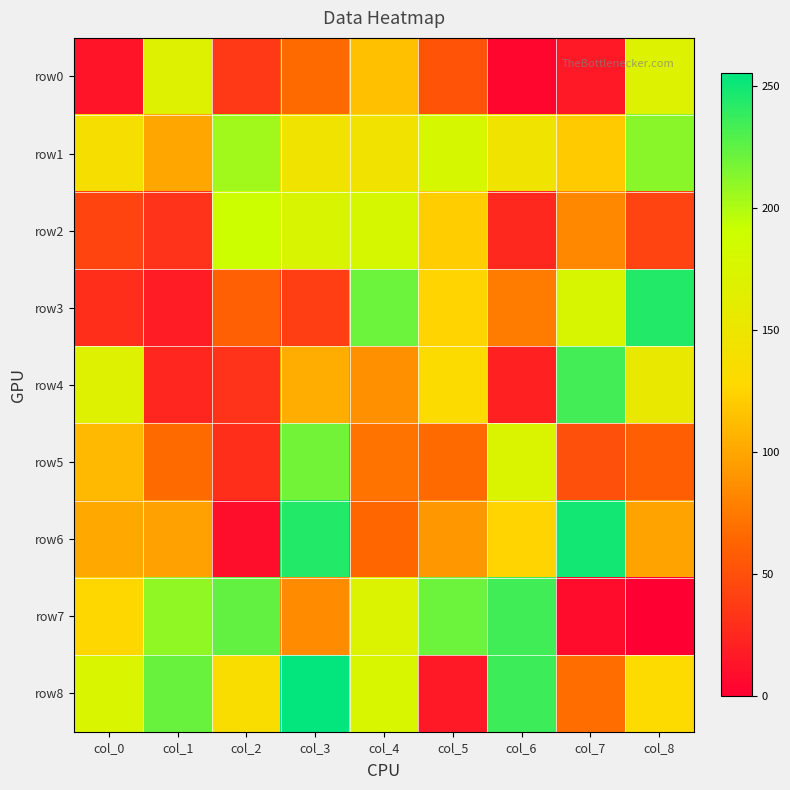

Count the number of data series in this chart.

9